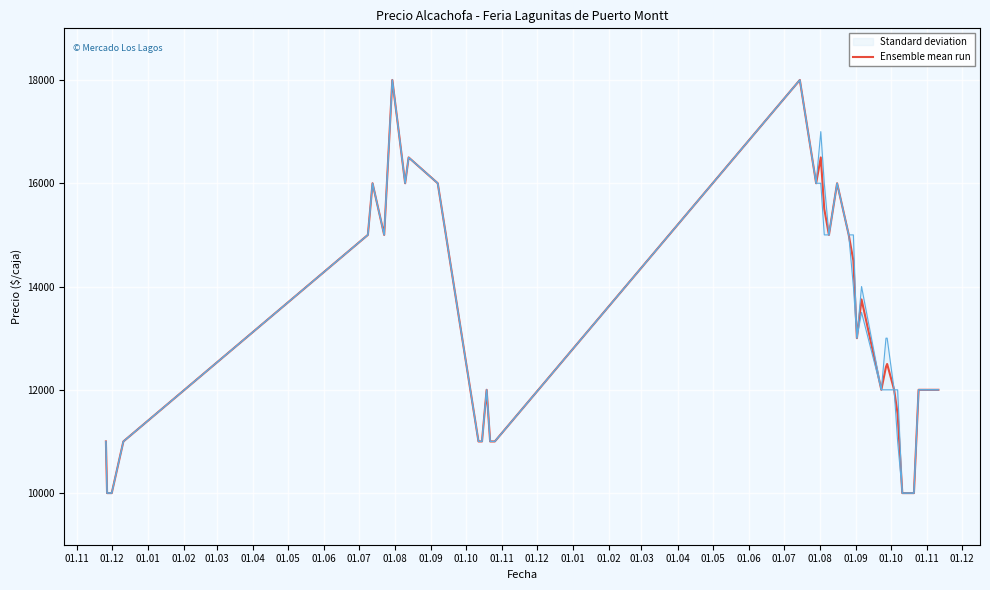

What is the lowest value of the Ensemble mean run series?

10000